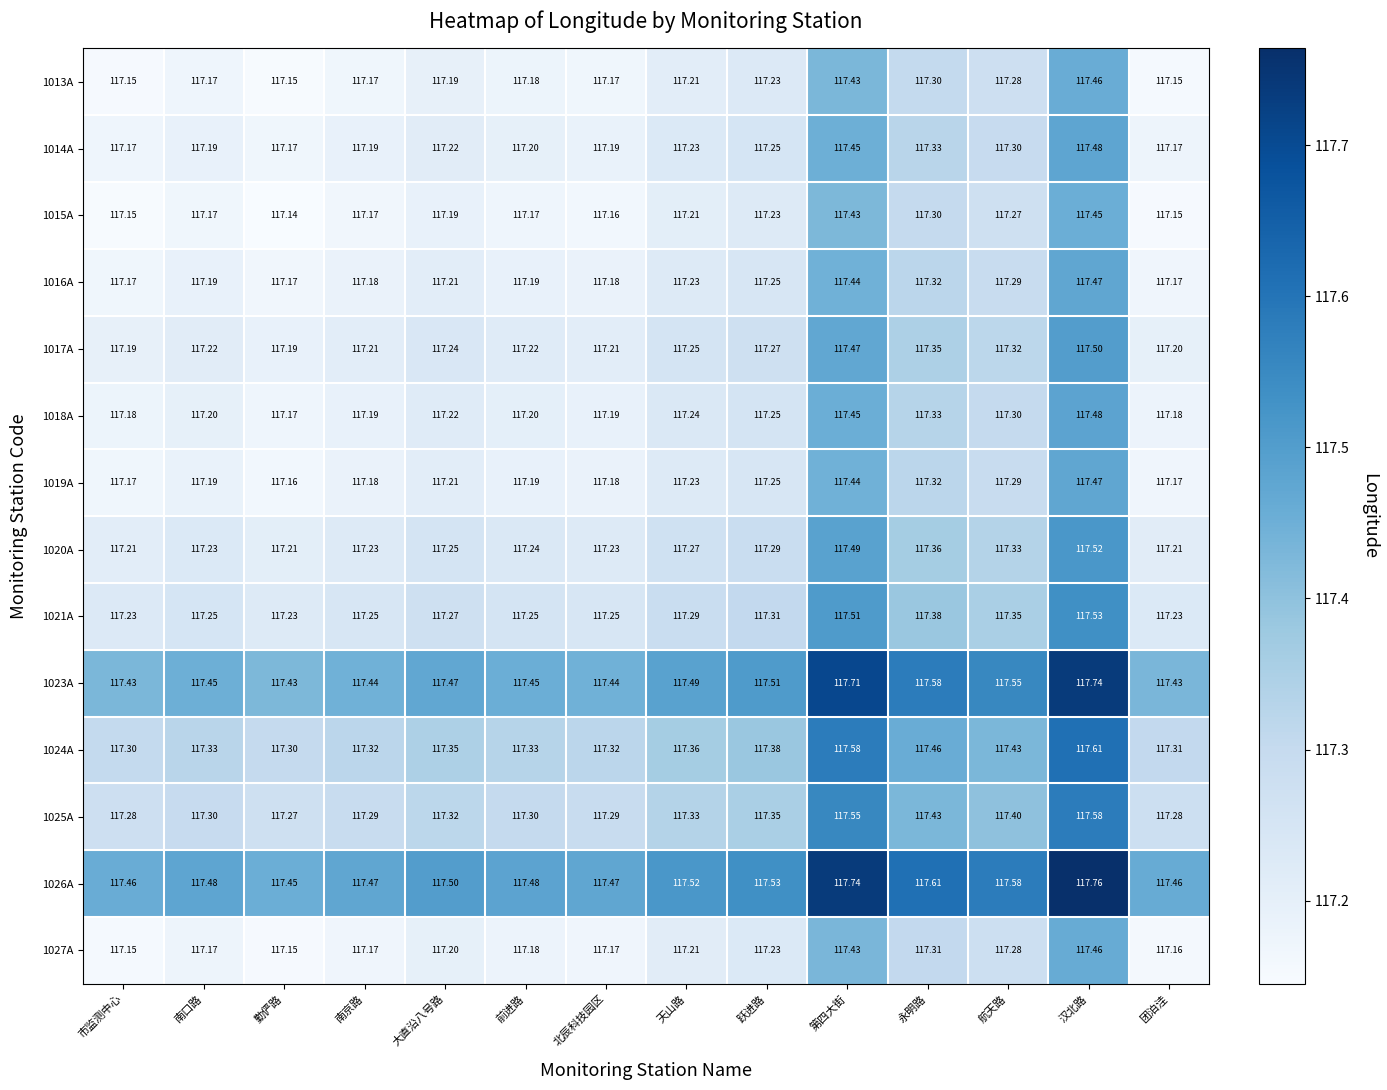

At which category is the sum across all series the highest?

汉北路